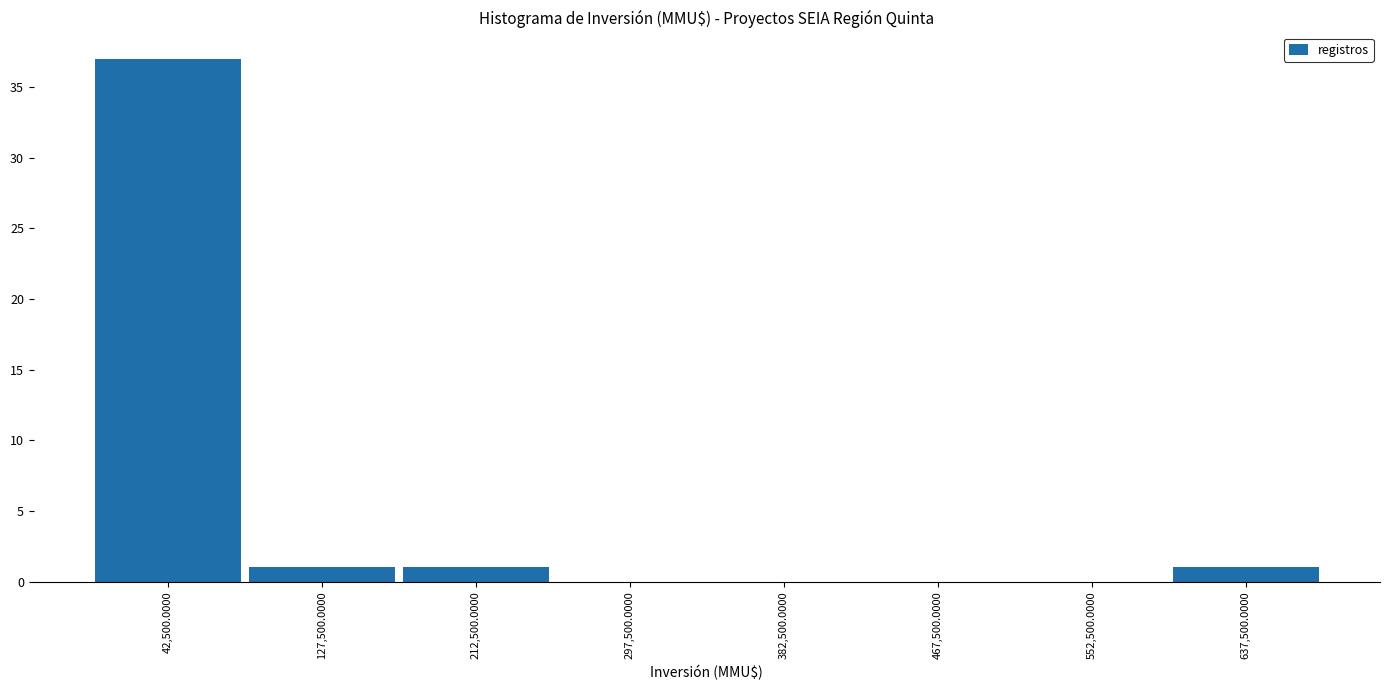

Reading left to right, transcribe this chart: for each bar, give the range it covers on the x-axis and its height. Neither the bar edges nor the heights are printed on the chart, so give them approximately, as read against the axes.

0 to 85000: 37
85000 to 170000: 1
170000 to 255000: 1
255000 to 340000: 0
340000 to 425000: 0
425000 to 510000: 0
510000 to 595000: 0
595000 to 680000: 1